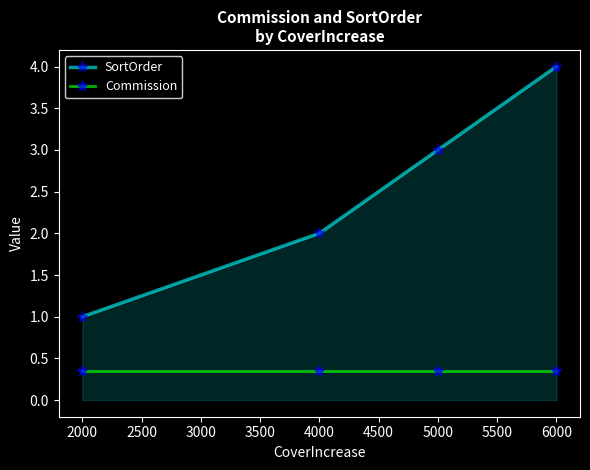

True or false: SortOrder and Commission intersect in this chart.

False